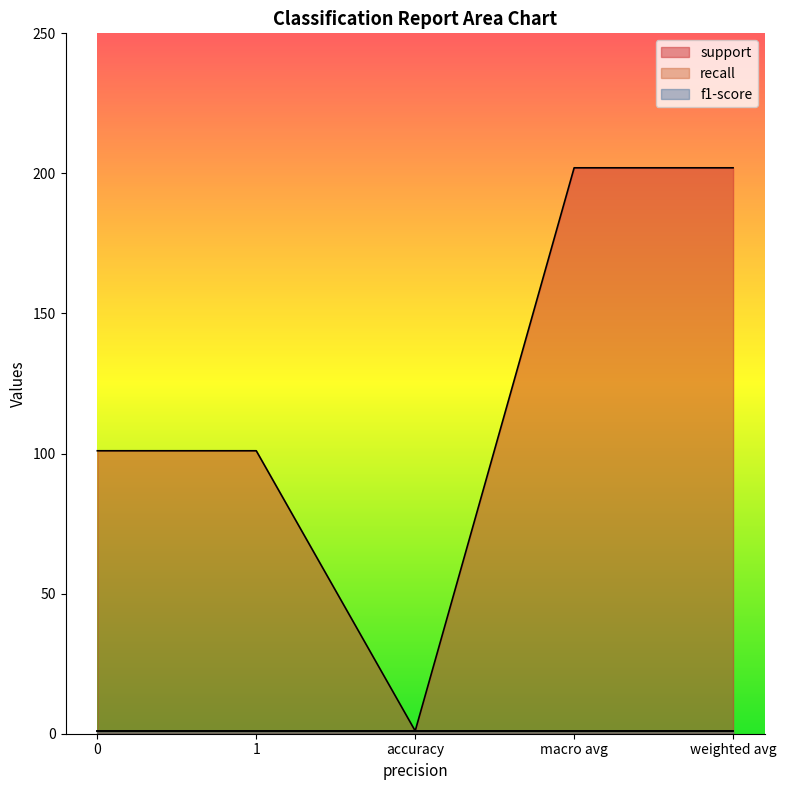

Read the support value at accuracy.

1